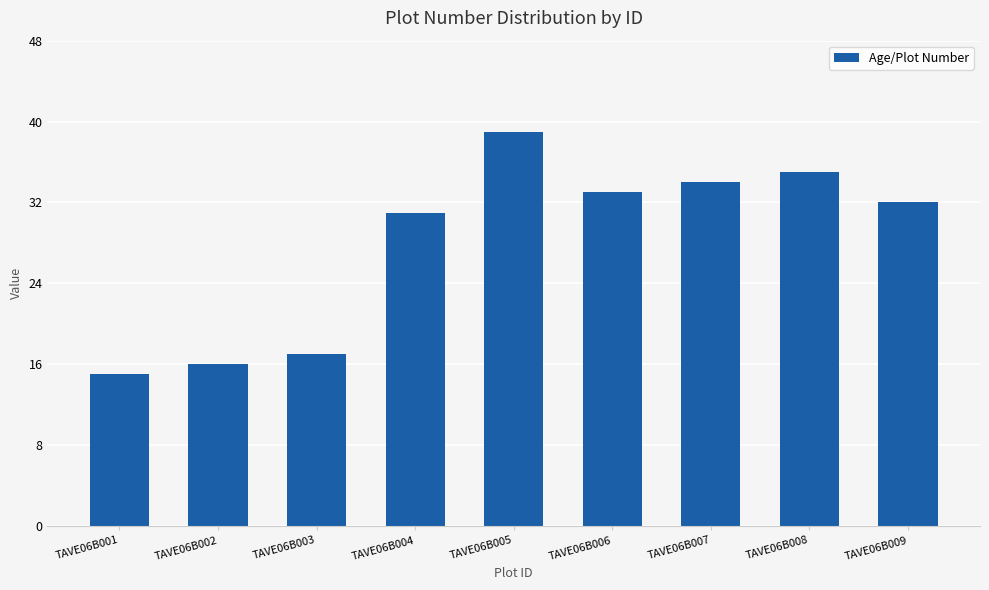

What is the average value?

28